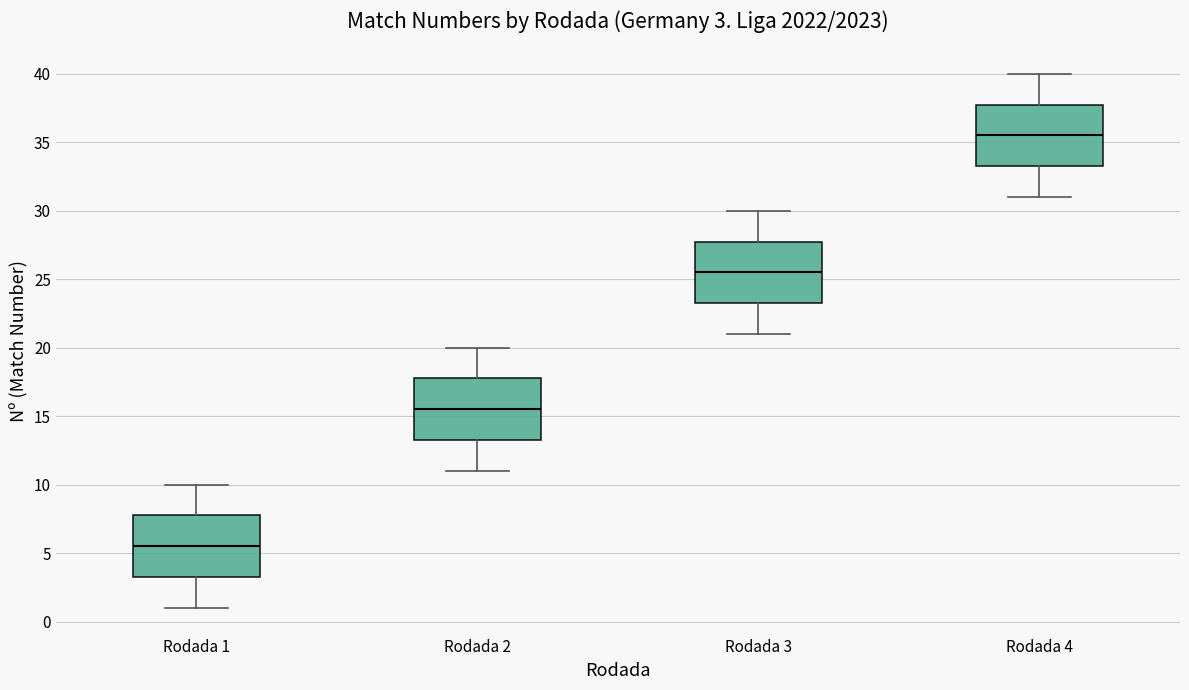

Which box's median line is the lowest?

Rodada 1